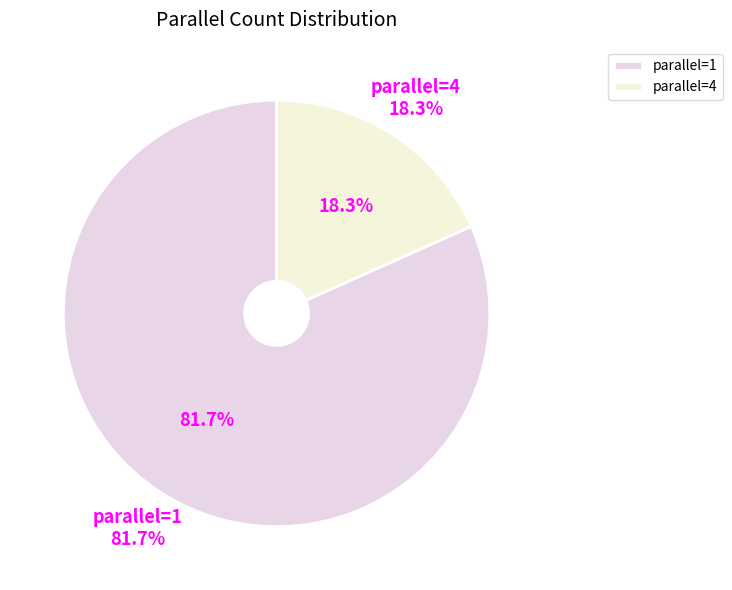

Combined, do parallel=1 and parallel=4 account for over 50%?

Yes